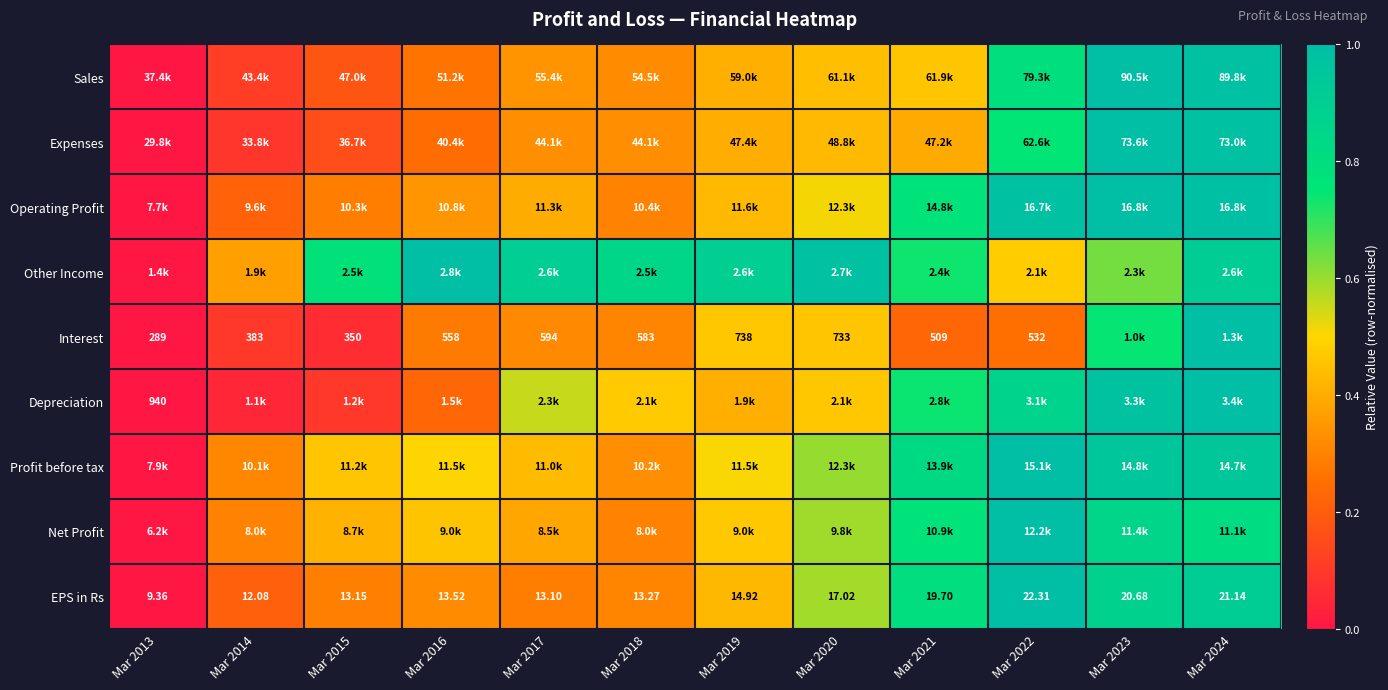

Count the number of data series in this chart.

9